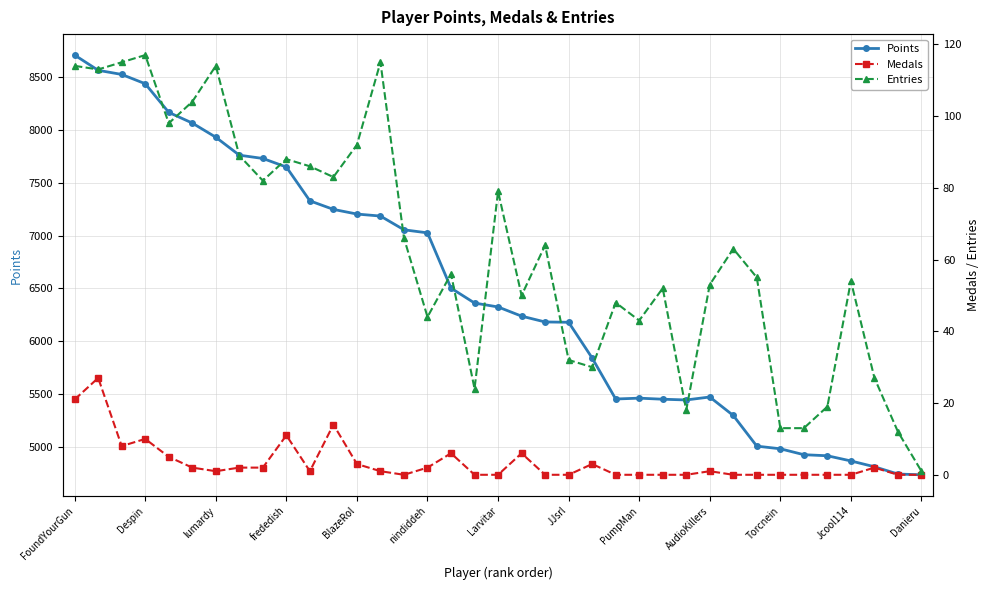

The value of Points at Despin is 8437. True or false?

True